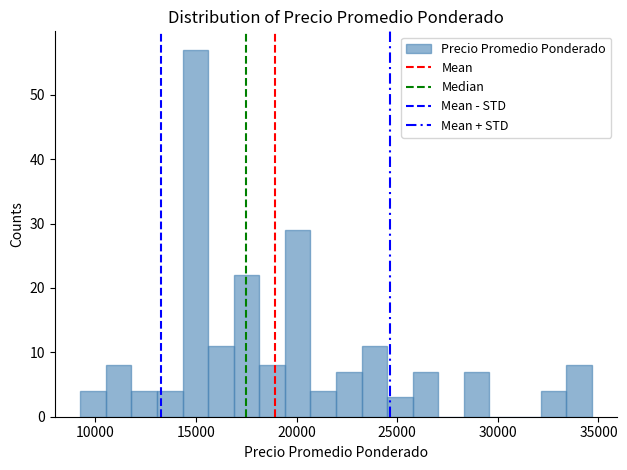

Around what value on the x-axis is the tallest bar? Give the approximate position of its centre, as read against the axis.

15000